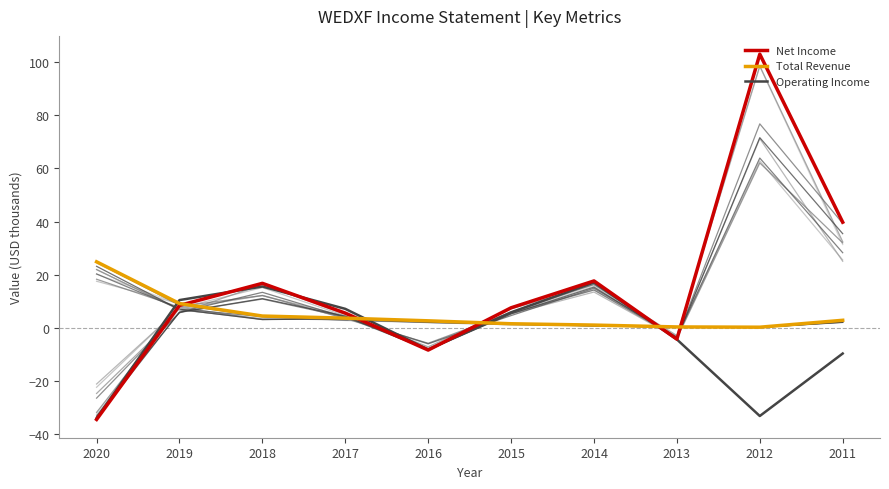

How many lines are shown in the chart?

3